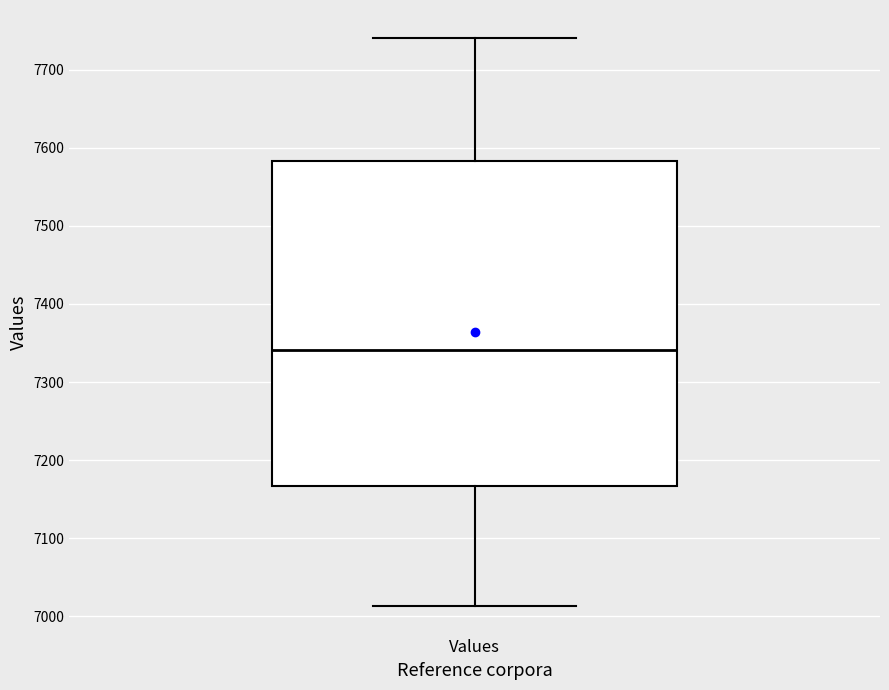

Where is the upper edge of the box for Values on the y-axis? The values are not printed on the chart, so give them approximately, as read against the axis.

7580